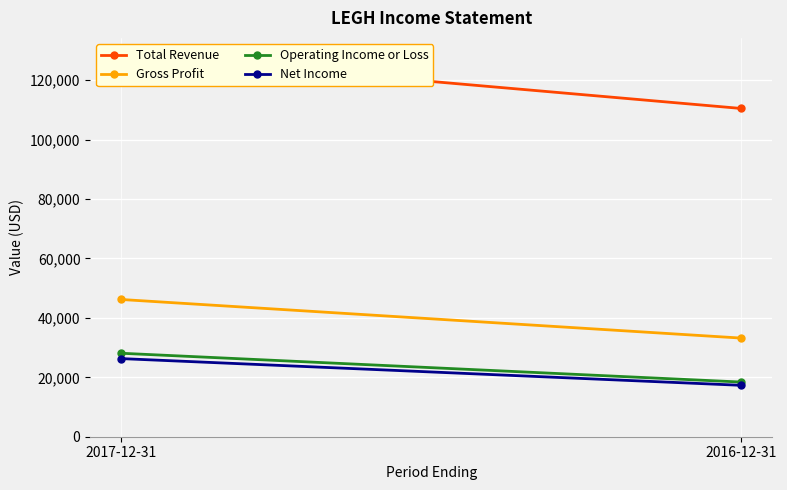

What is the label of the 1st point from the right?

2016-12-31